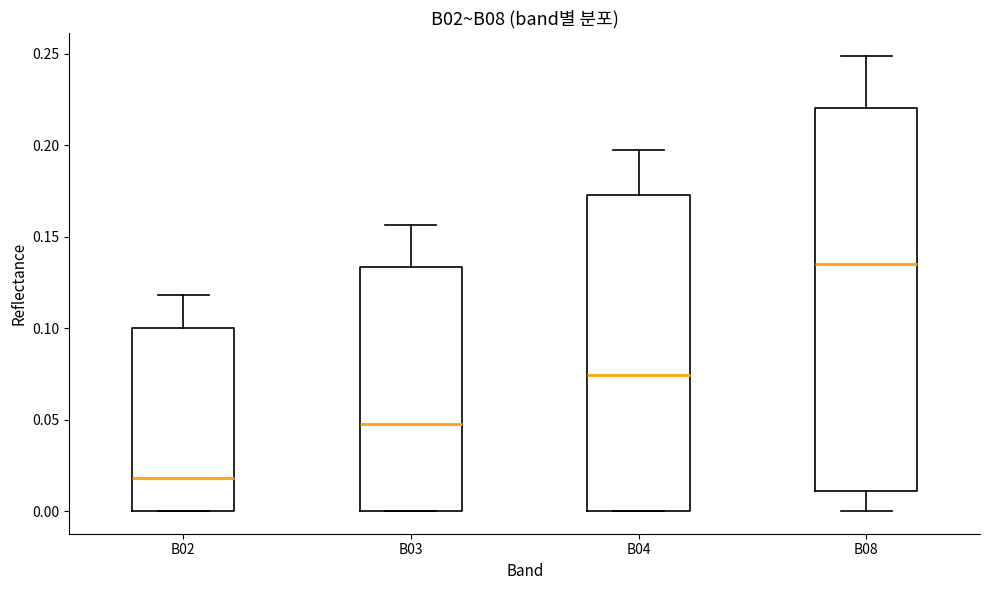

Reading left to right, read every box against the y-axis: the position of its median line, the range the box covers, and the ends of its whiskers. The values are not printed on the chart, so give them approximately, as read against the axis.

B02: median 0.020, box 0.000 to 0.100, whiskers 0.000 to 0.120
B03: median 0.050, box 0.000 to 0.135, whiskers 0.000 to 0.155
B04: median 0.075, box 0.000 to 0.175, whiskers 0.000 to 0.195
B08: median 0.135, box 0.010 to 0.220, whiskers 0.000 to 0.250